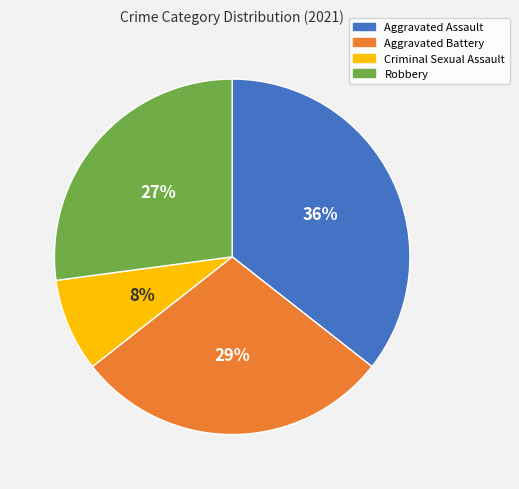

Is there any slice that represents more than half of the pie?

No